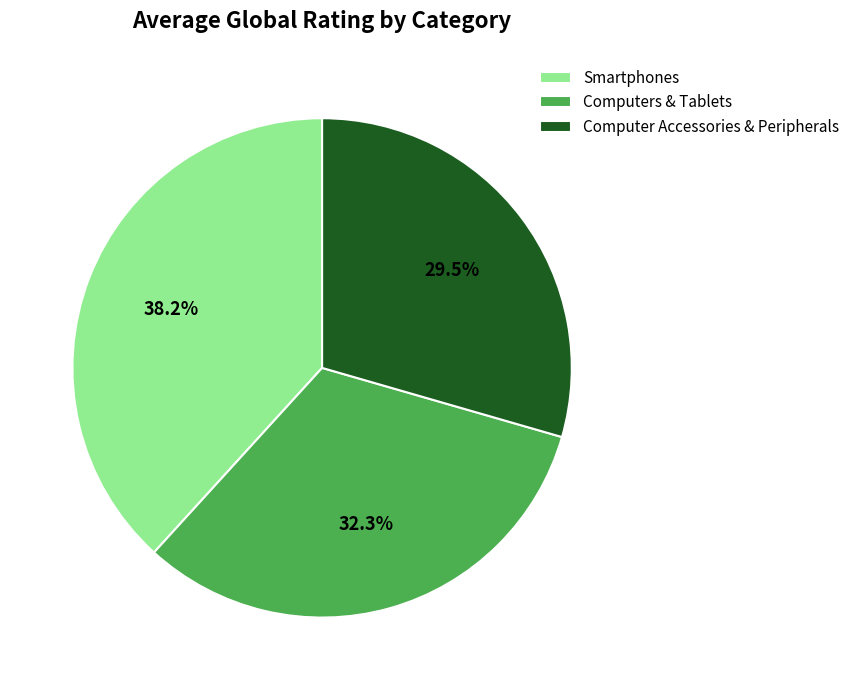

Is the sum of Computer Accessories & Peripherals and Smartphones greater than half?

Yes